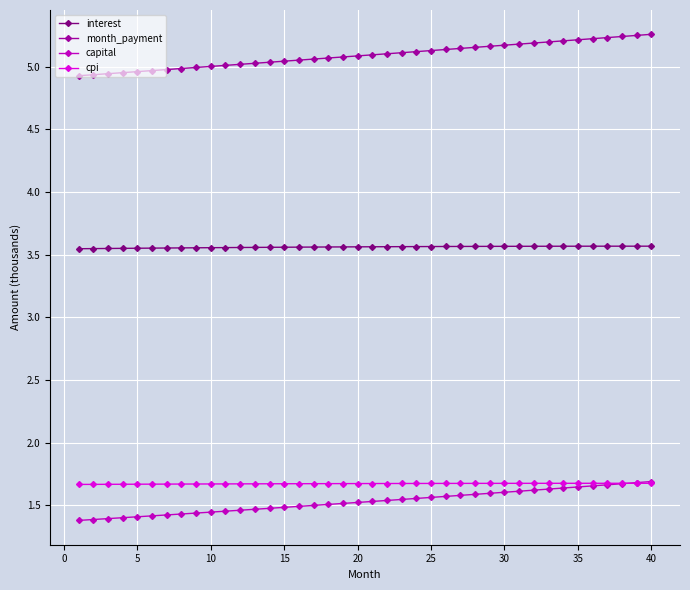

Which series has the largest range (max minus min)?

month_payment